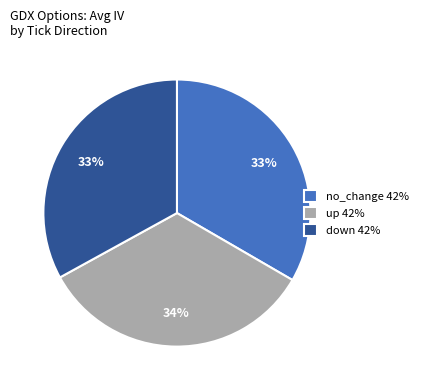

To the nearest percent, what is the average slice percentage?

33%